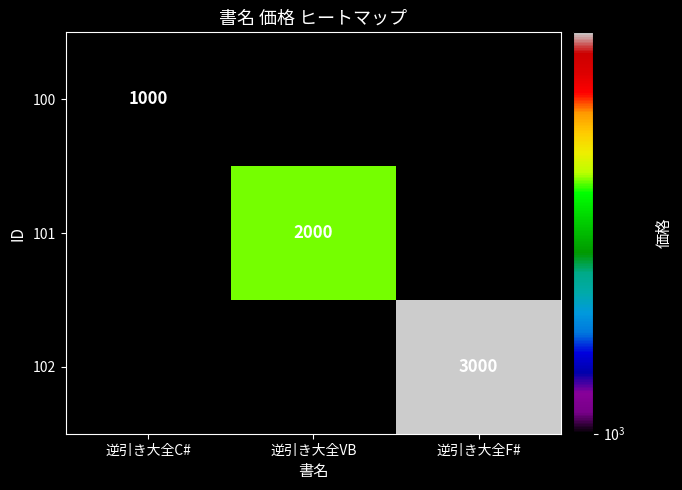

How many series are shown in this chart?

3